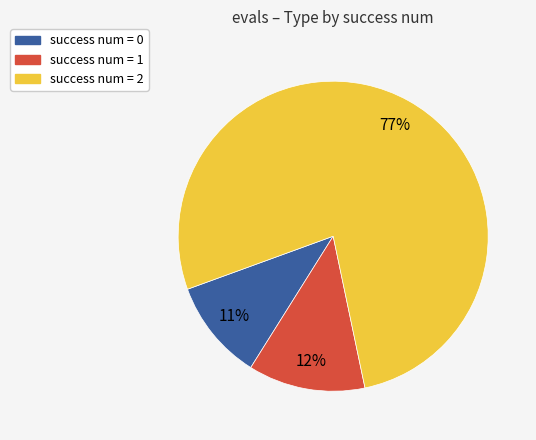

Which slice is the largest?

success num = 2